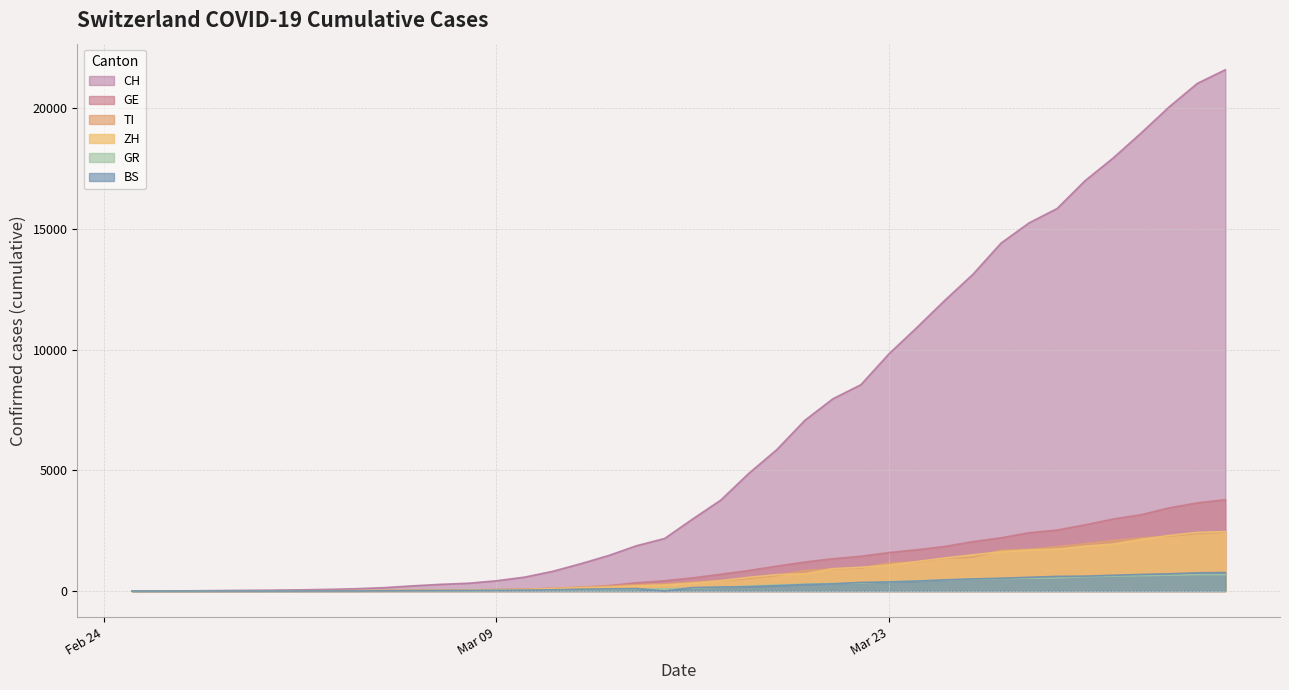

Which series has the largest total across all categories?

CH